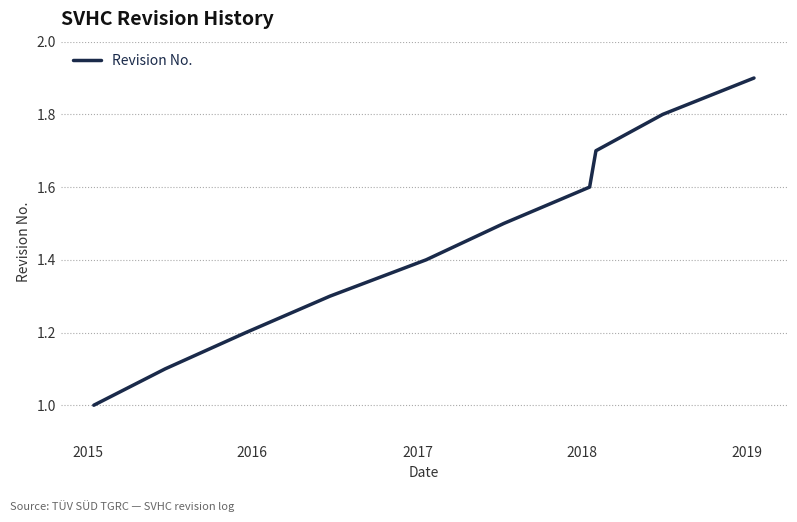

What is the greatest value displayed?

1.9